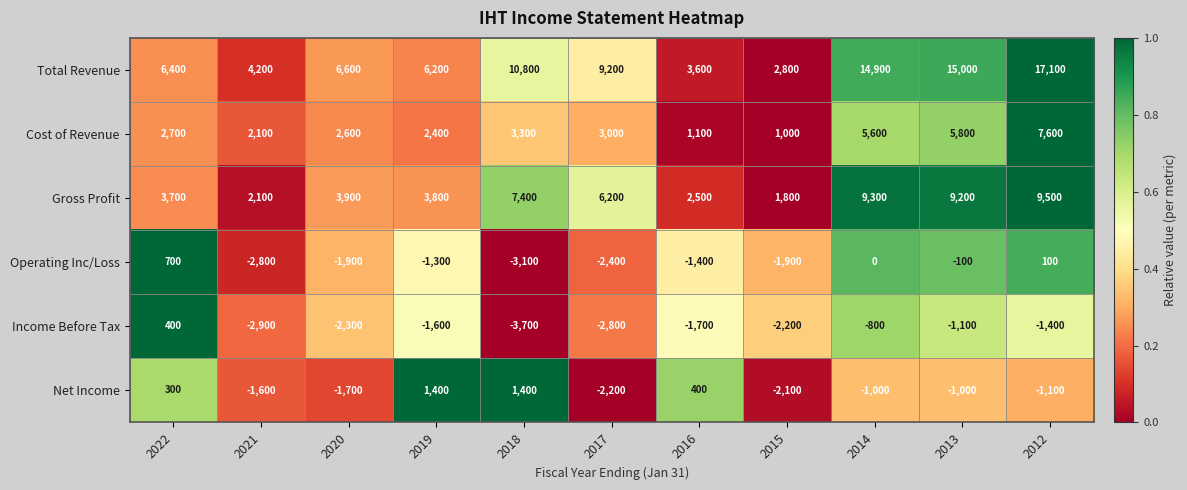

Rank the series by their maximum value, from lowest to highest.

Income Before Tax, Operating Inc/Loss, Net Income, Cost of Revenue, Gross Profit, Total Revenue